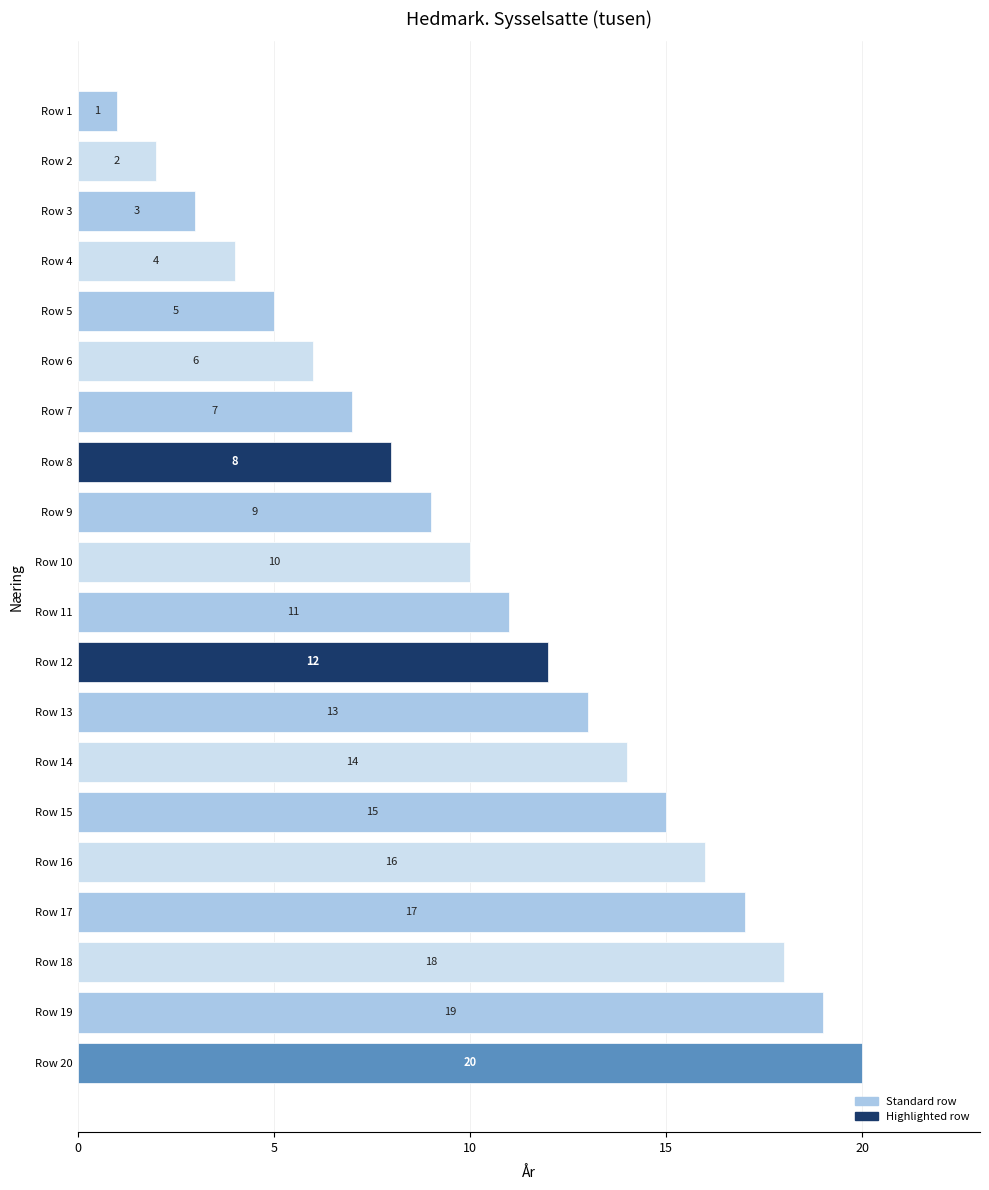

What is the sum of all values?

210